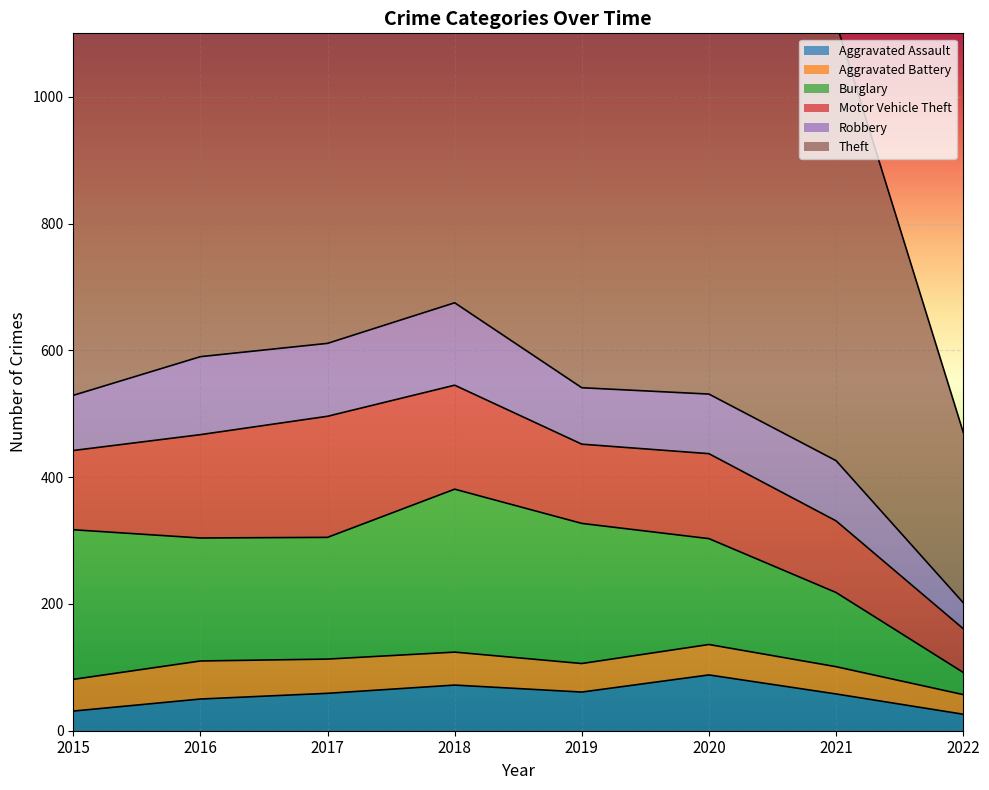

True or false: Burglary has a value of 35 at 2022.

True